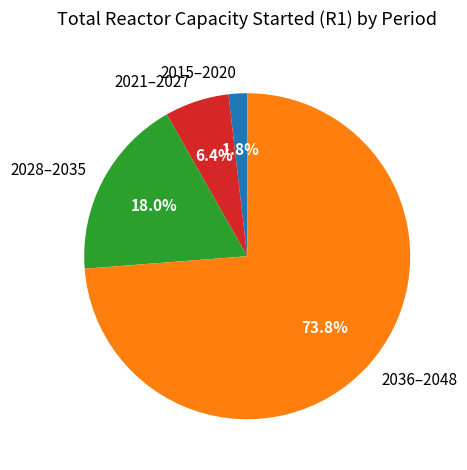

Count the number of slices in the pie.

4